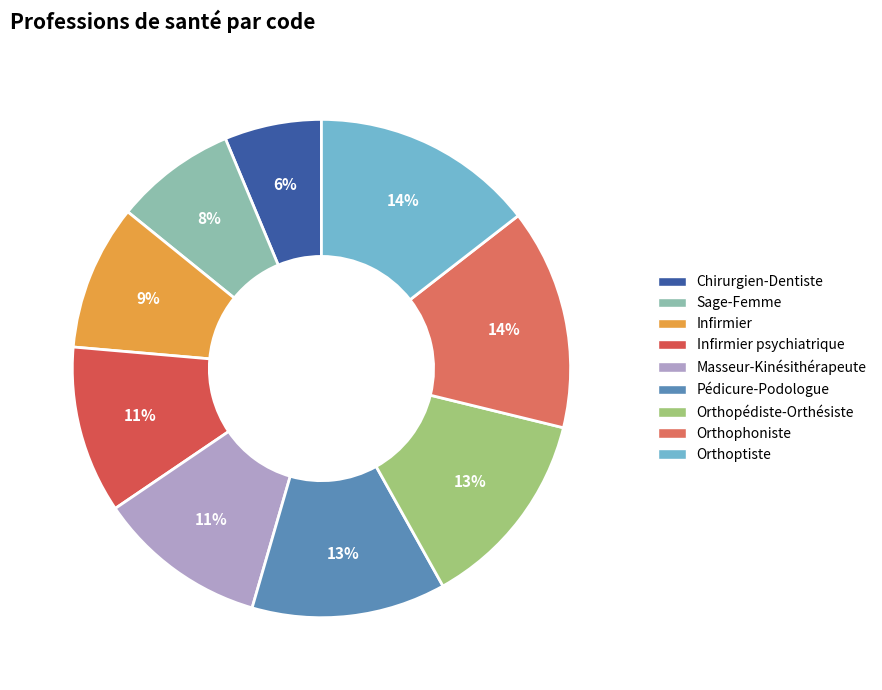

Count the number of slices in the pie.

9